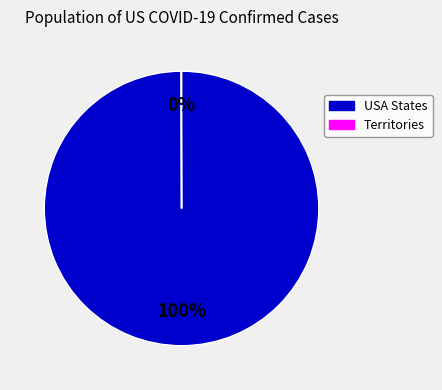

To the nearest percent, what is the difference between the largest and smallest slice percentages?

100%